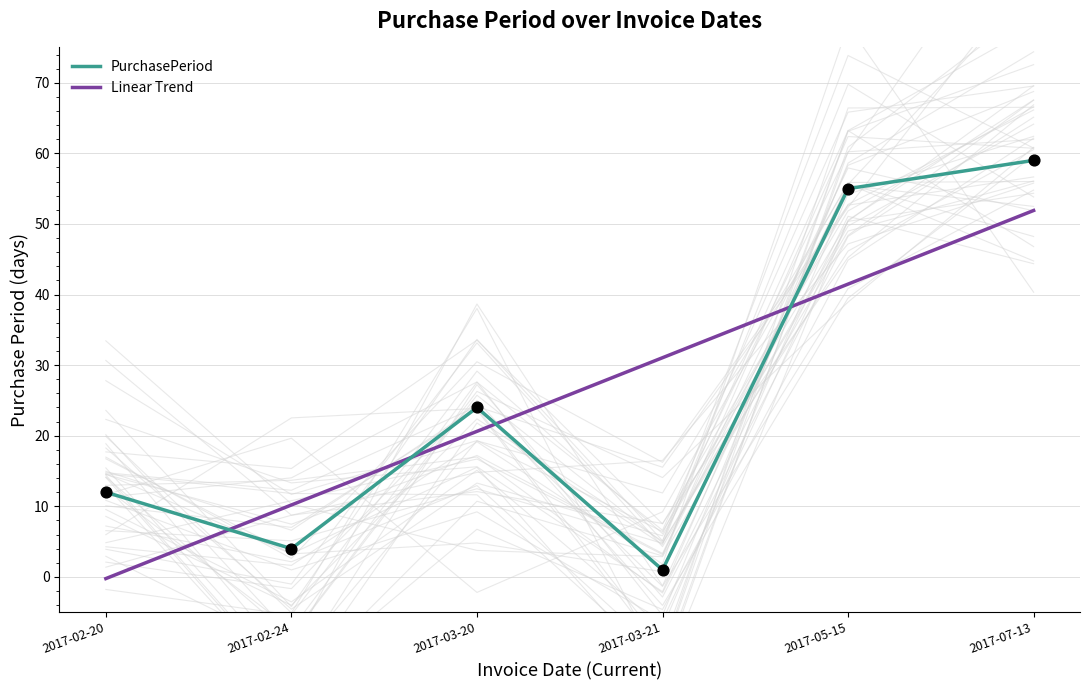

Between 2017-03-20 and 2017-05-15, which is larger?

2017-05-15